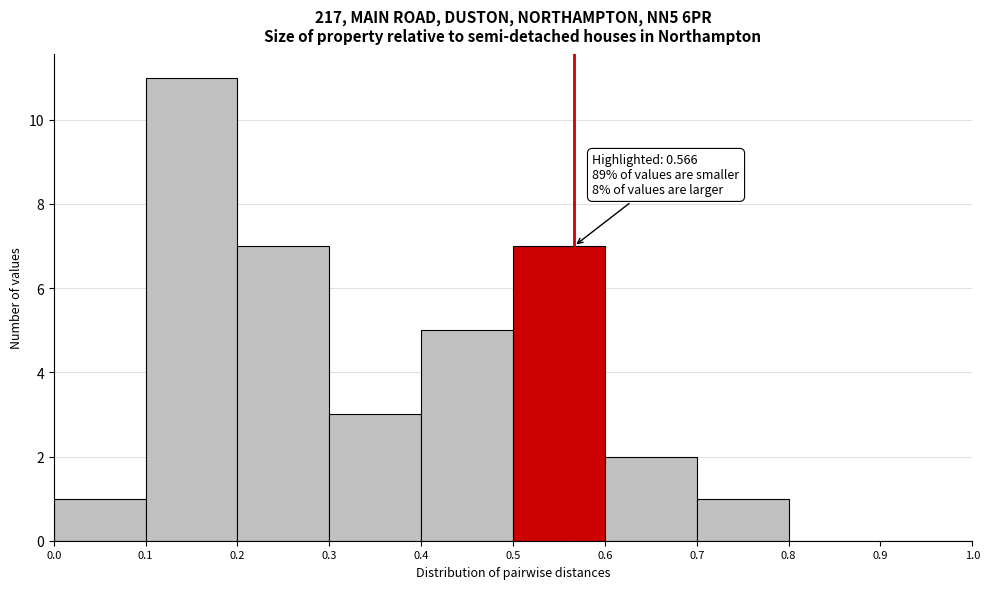

Over which range of the x-axis is the bar tallest?

0.1 to 0.2